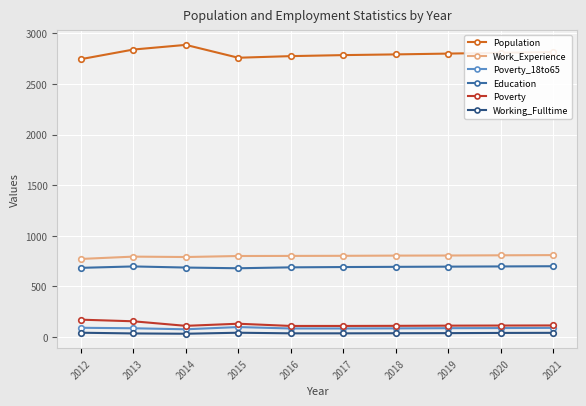

The Poverty_18to65 series shows 85 at 2017. True or false?

True